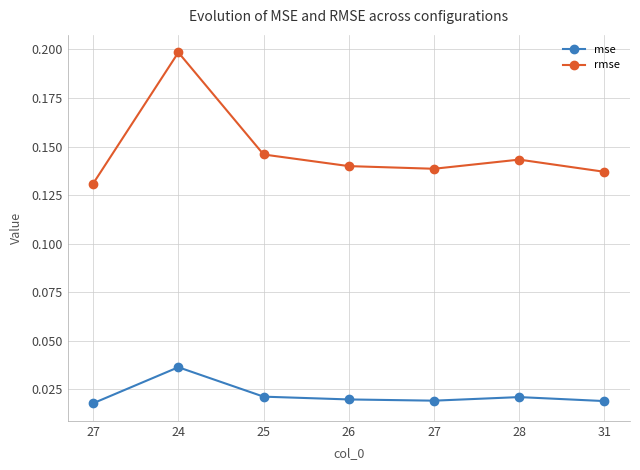

Rank the series by their maximum value, from highest to lowest.

rmse, mse